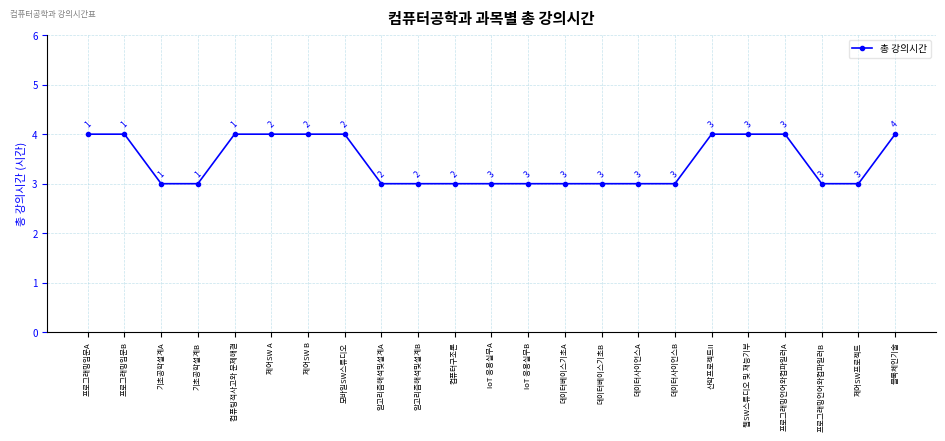

How many values are between 3 and 4?

23